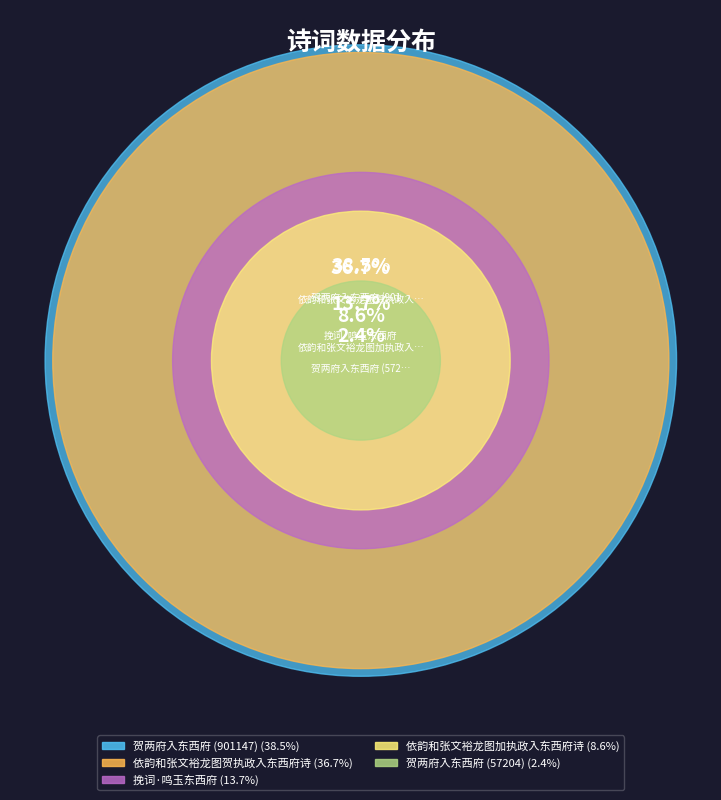

Rank the categories by value from lowest to highest.

贺两府入东西府 (57204), 依韵和张文裕龙图加执政入东西府诗, 挽词·鸣玉东西府, 依韵和张文裕龙图贺执政入东西府诗, 贺两府入东西府 (901147)